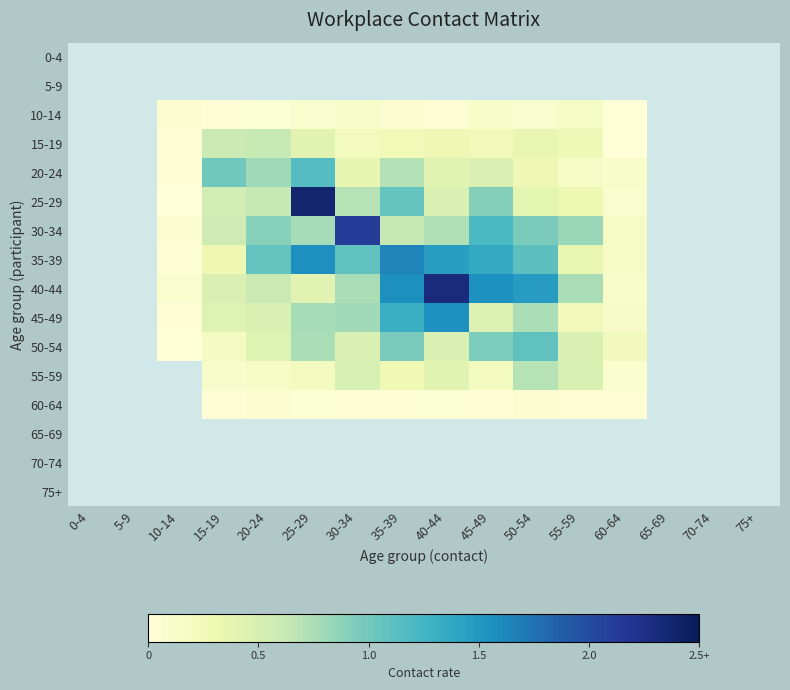

Count the number of data series in this chart.

16